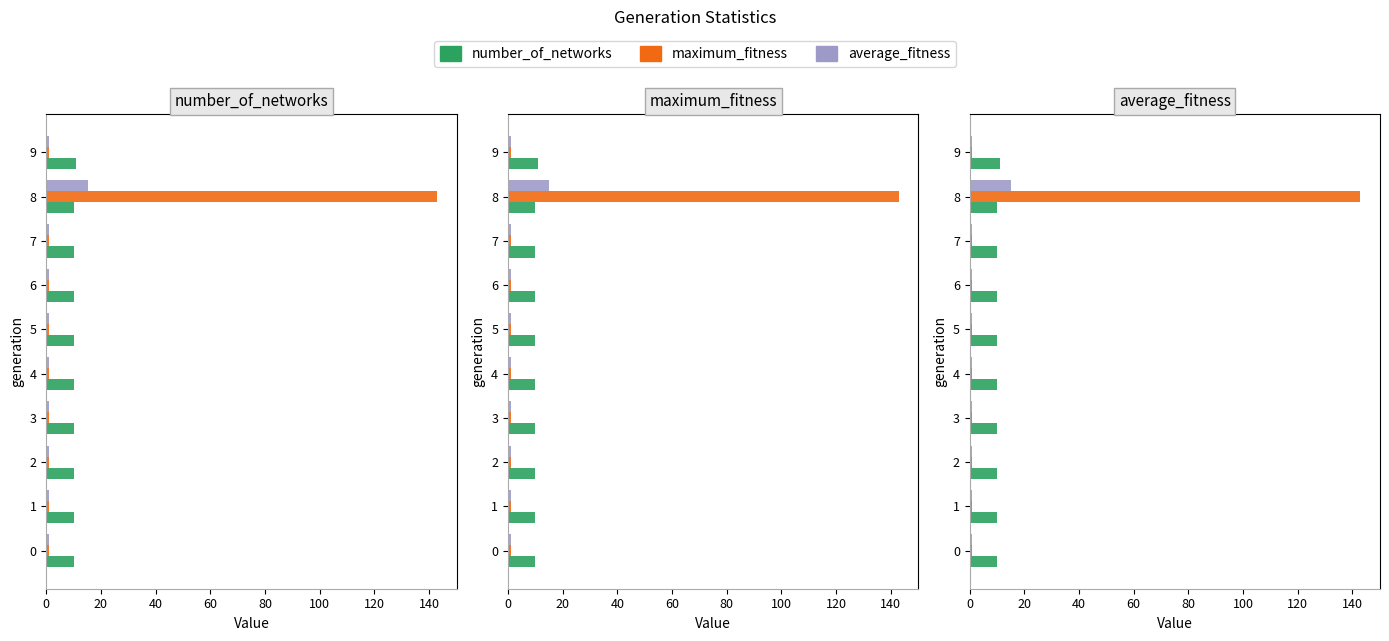

What is the difference between the maximum and minimum values in the number_of_networks series?

1.0